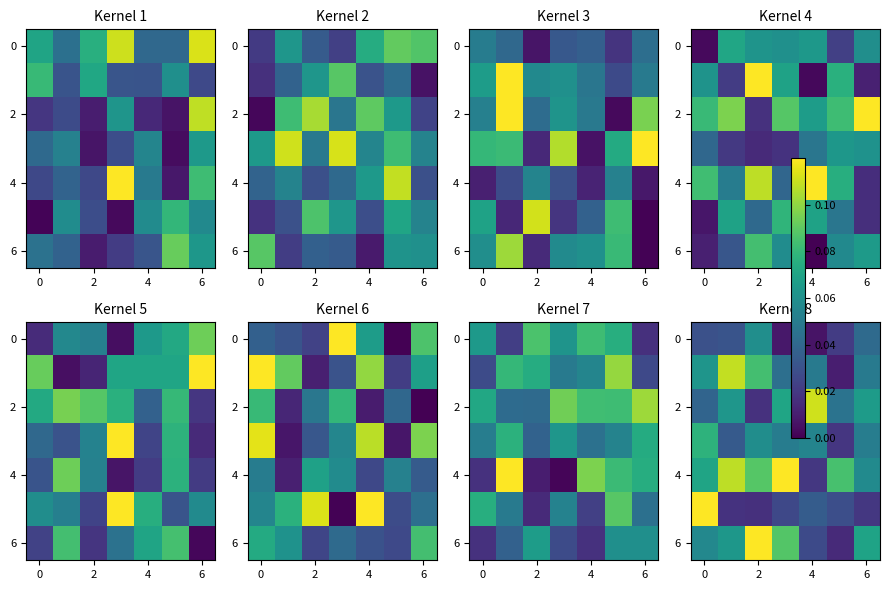

What is the difference between the maximum and minimum values in the 6 series?

0.1